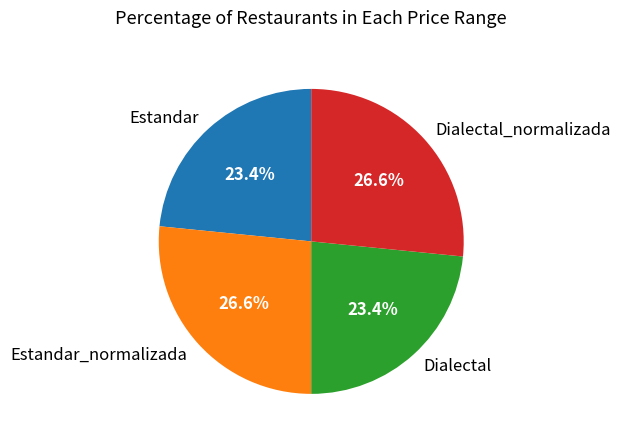

Is it true that Dialectal_normalizada is 27% of the pie?

True